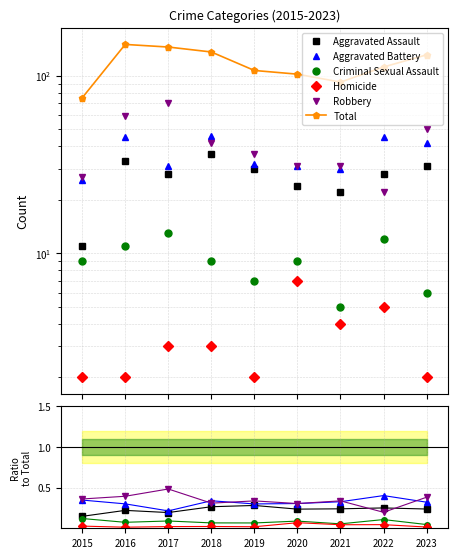

What is the value of the Total point at the 5th from the left?

107.0